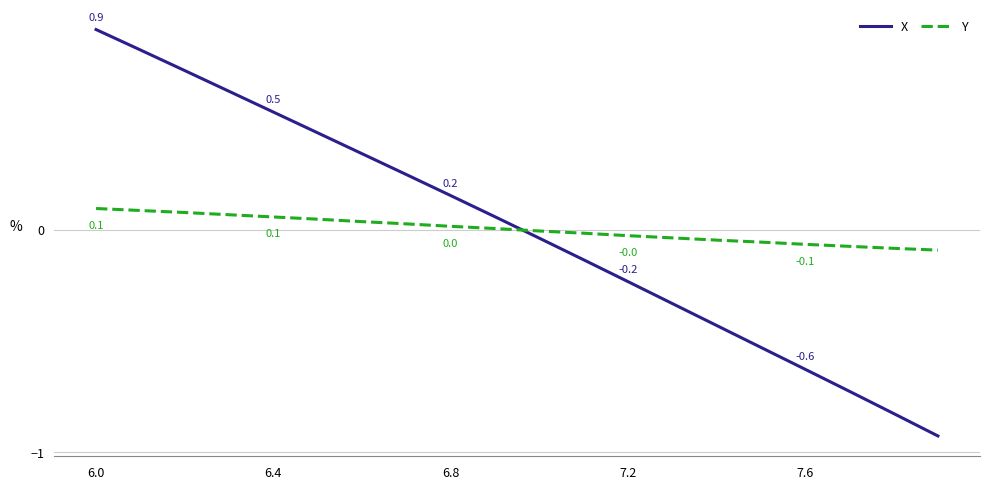

List the series in order of their peak value, lowest first.

Y, X